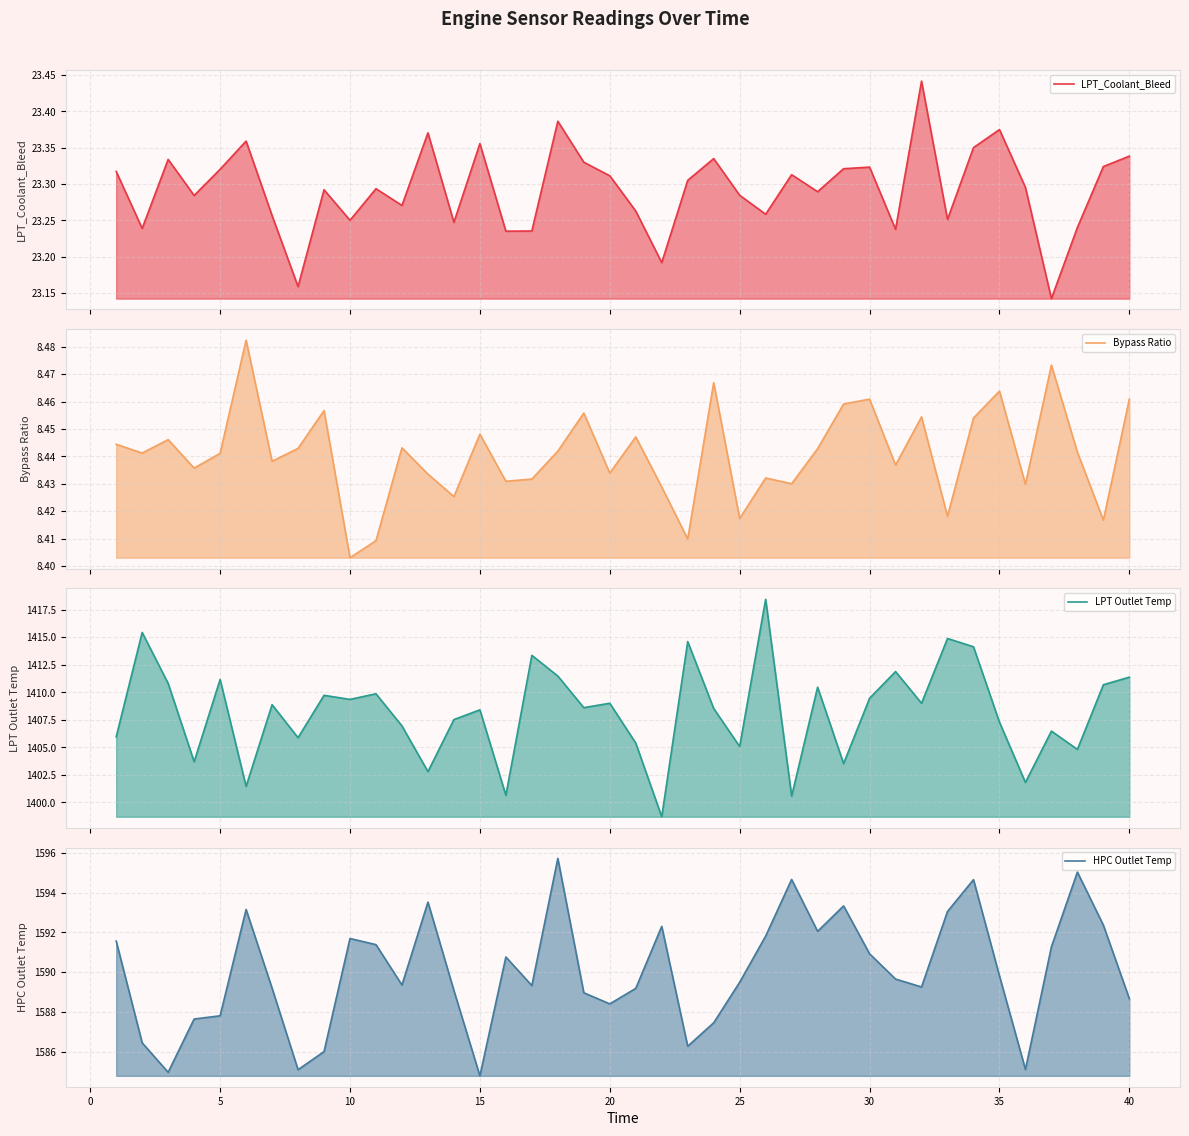

What is the sum of all LPT Outlet Temp values?

56328.3